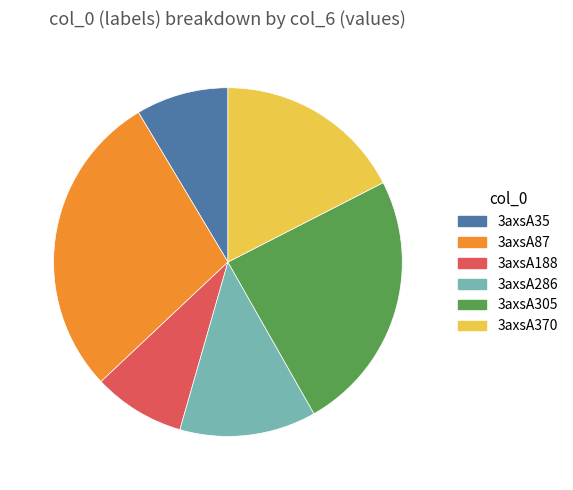

How many slices are in this pie chart?

6